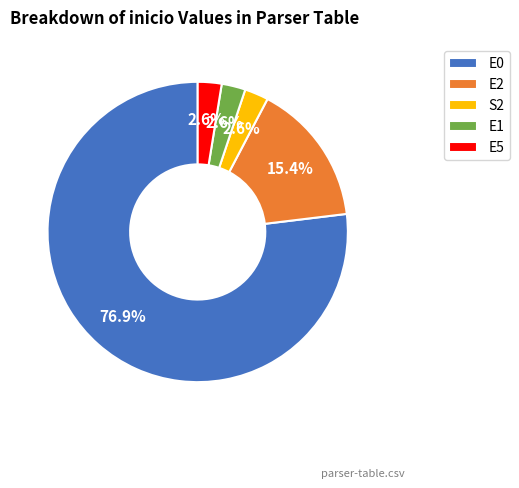

Combined, do S2 and E0 account for over 50%?

Yes